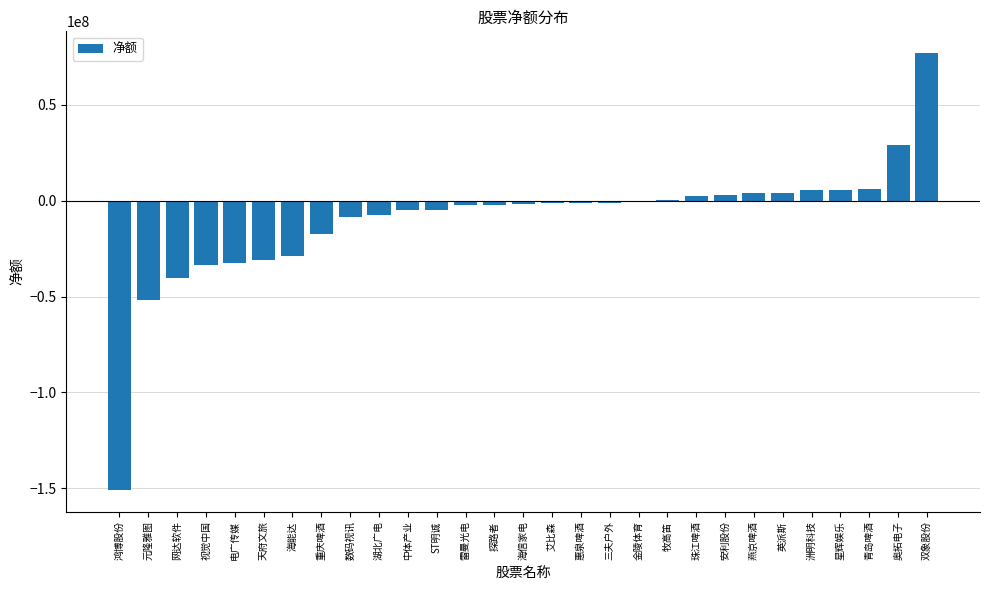

How many data points does each series have?

29